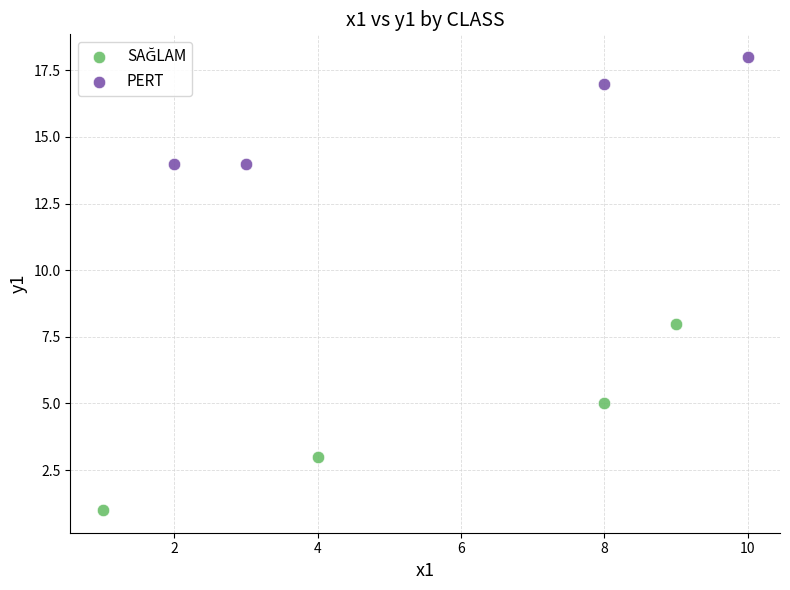

Which series reaches the maximum Y coordinate?

PERT